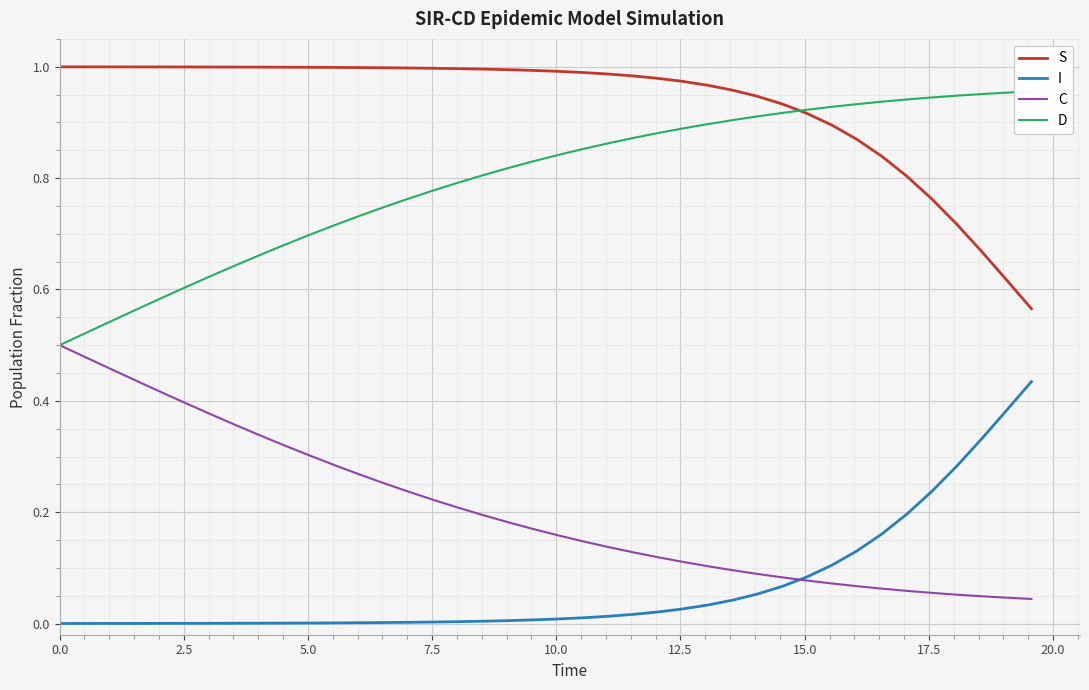

What are all the series names shown in the legend?

S, I, C, D